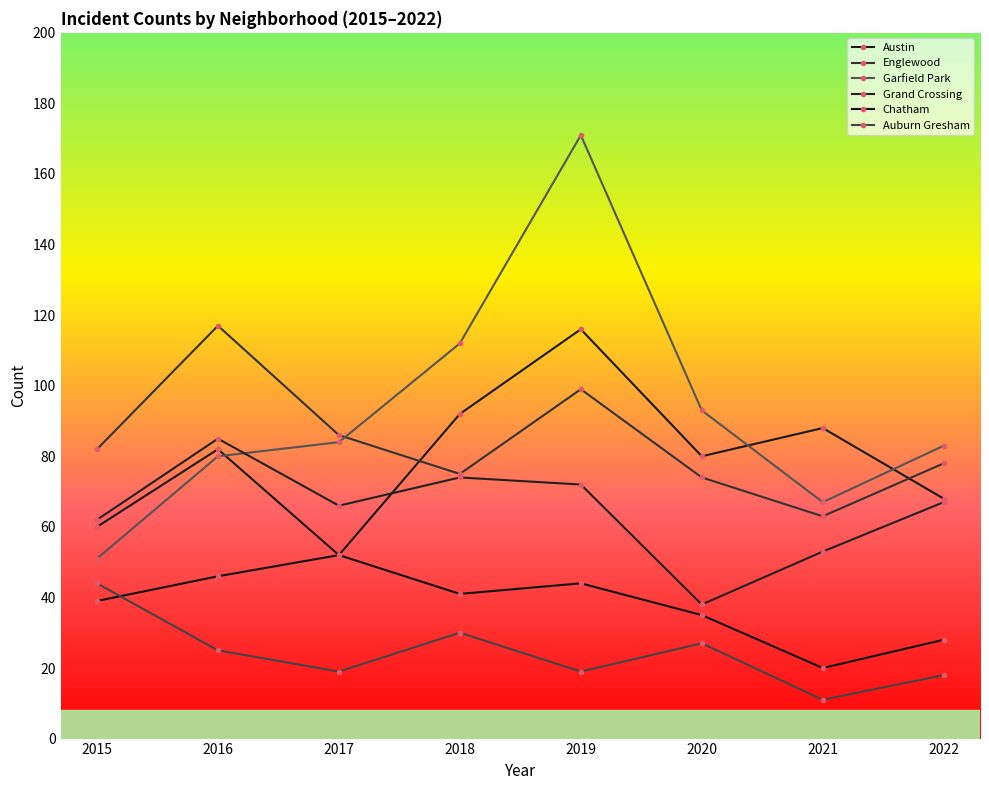

What is the difference between the highest and lowest values at 2021?

77